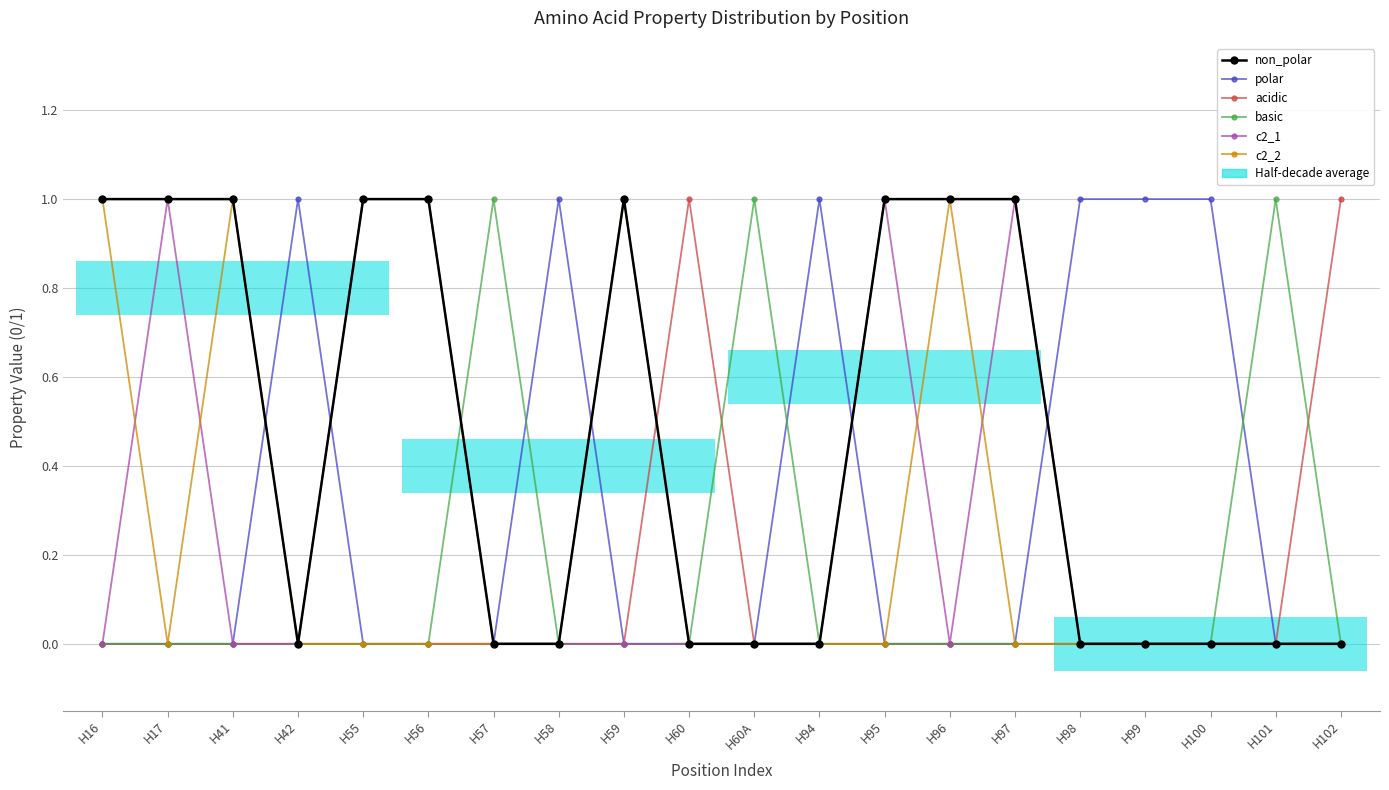

Which series has the largest total across all categories?

non_polar